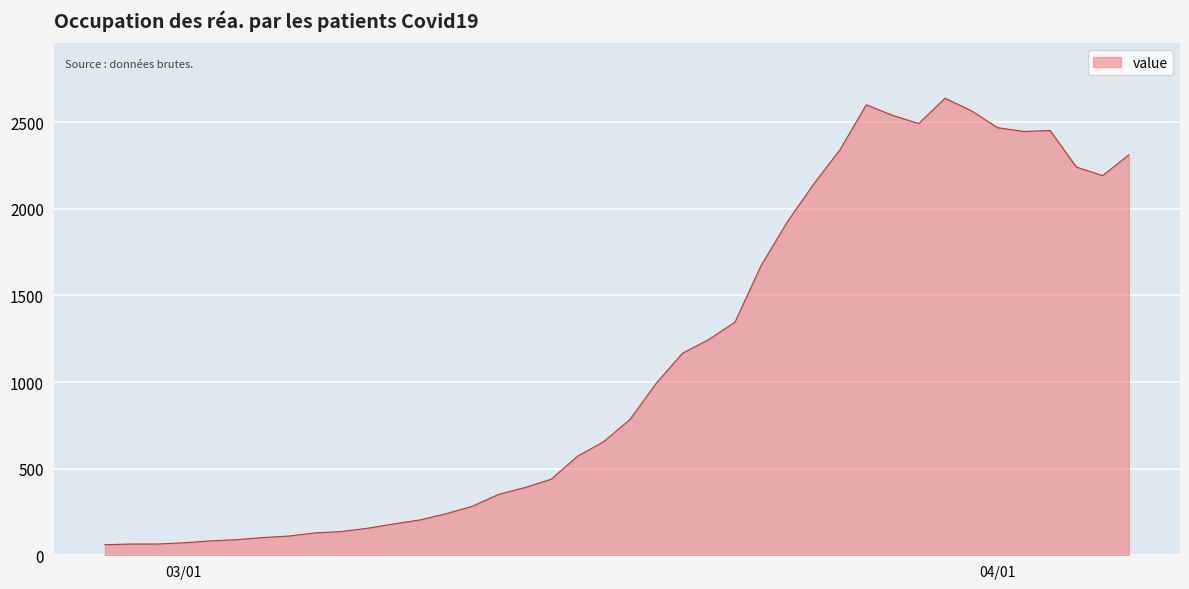

What is the difference between the maximum and minimum values?

2577